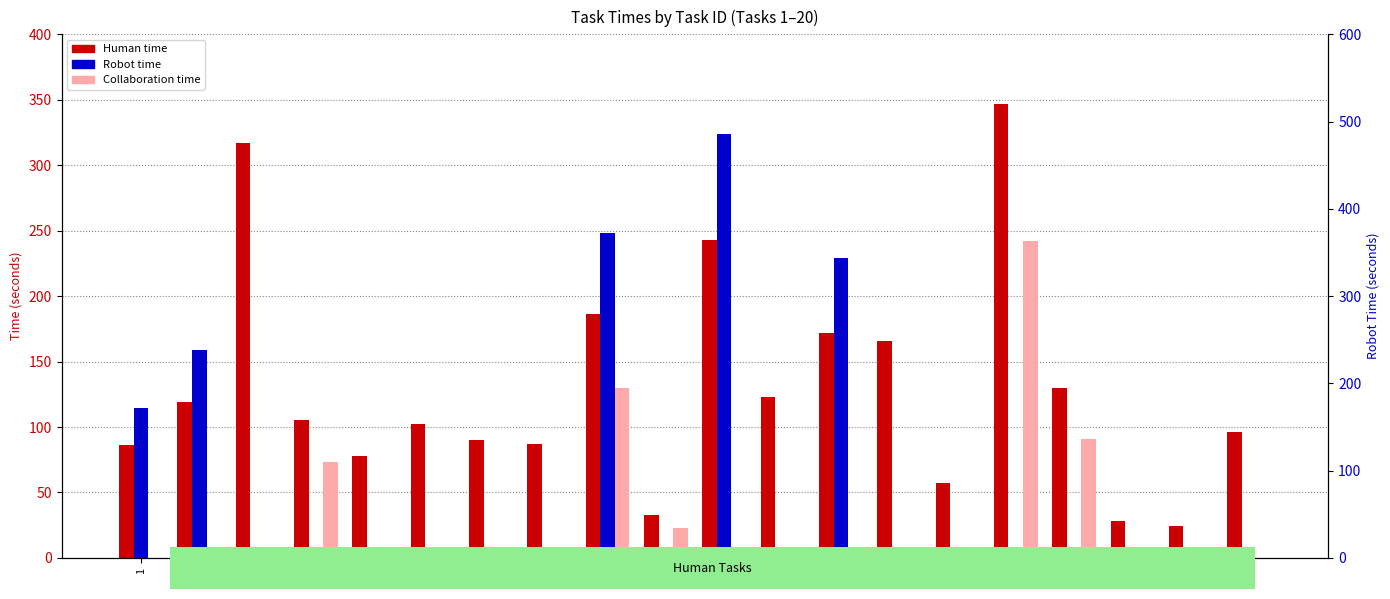

What is the maximum value for Human time?

347